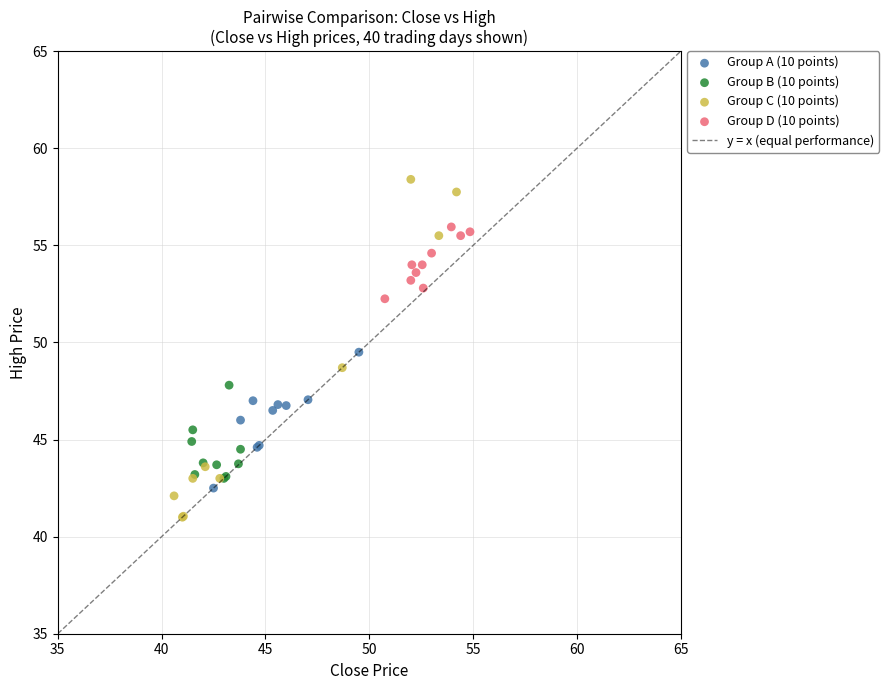

Which series has the largest Y range (max minus min)?

Group C (10 points)